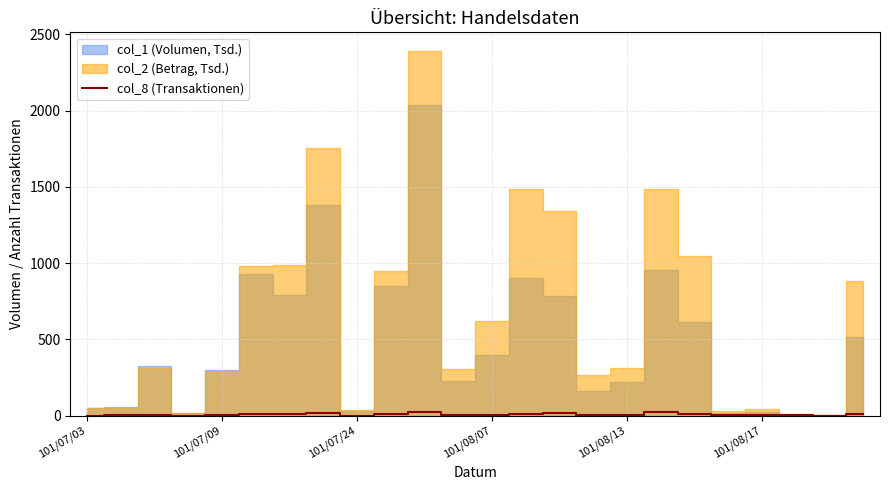

What position from the right is 17?

7